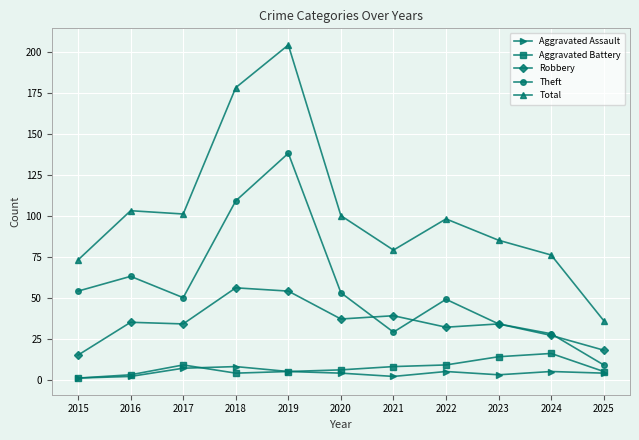

What is the value of the Robbery point at the 8th from the left?

32